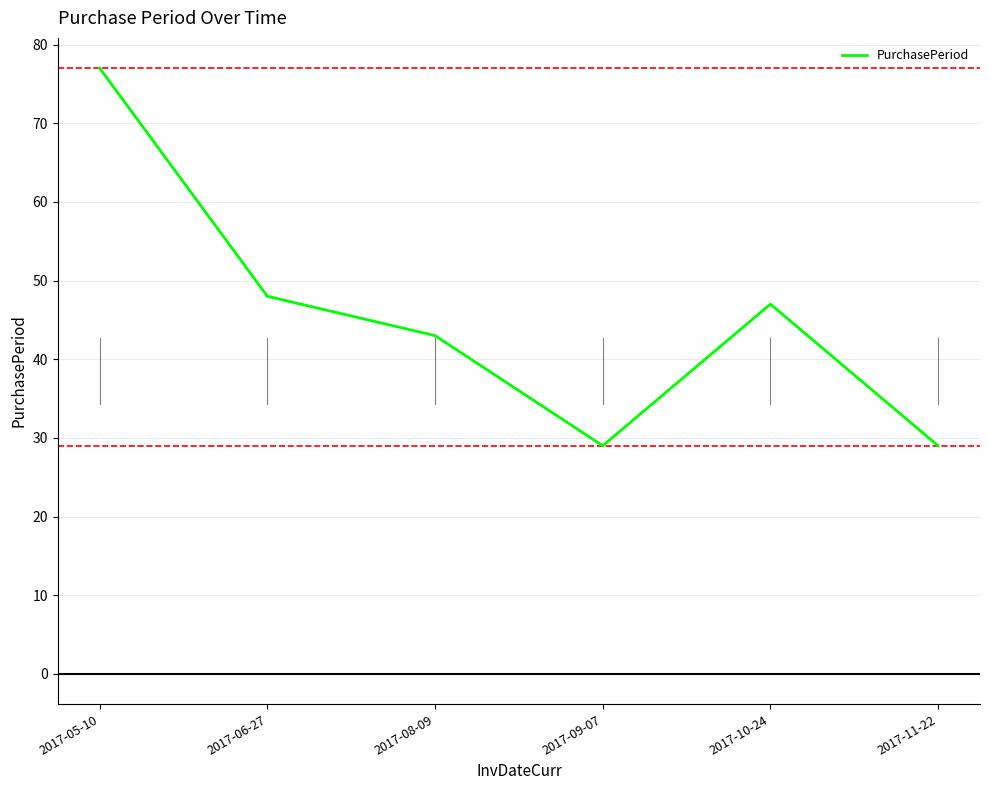

True or false: there are more than 2 points higher than both neighbors.

False